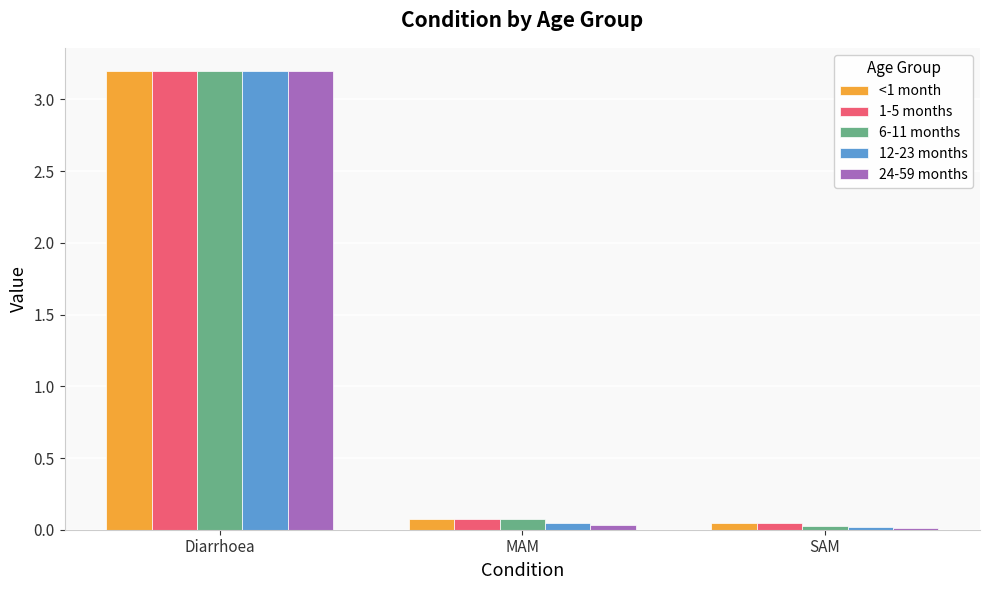

What is the maximum value shown in the chart?

3.2